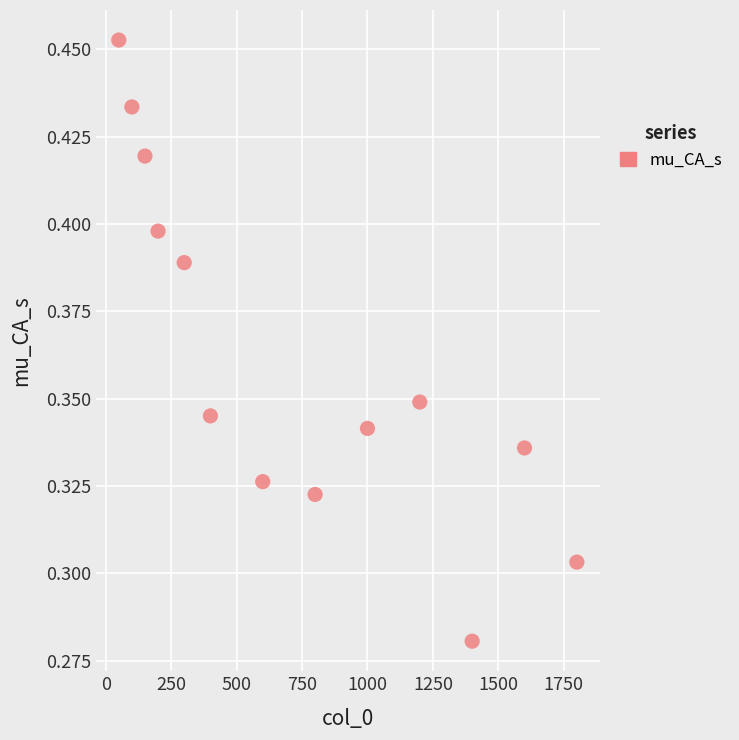

What is the range of X values (max minus min)?

1750.0